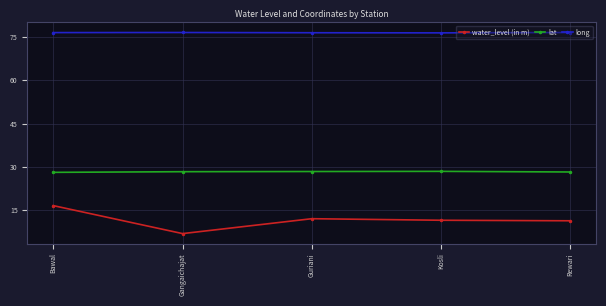

Read the water_level (in m) value at Gangaichajat.

6.8